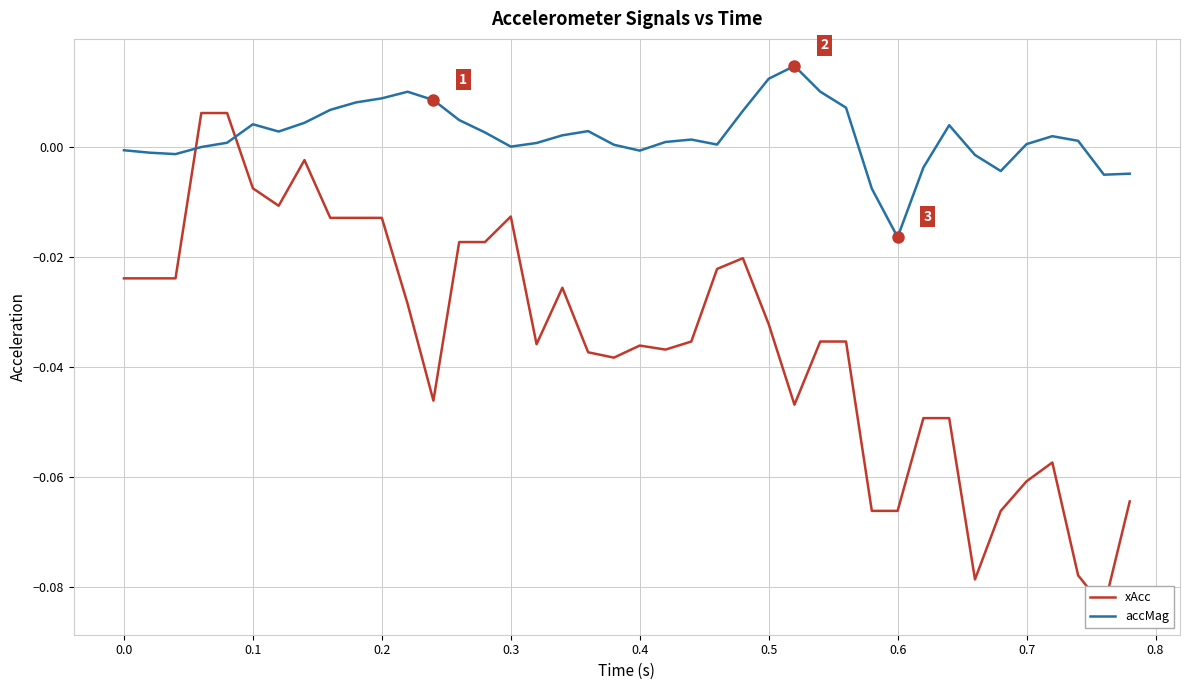

Reading left to right, what are all the values shown in this chart?

xAcc: -0.0	-0.0	-0.0	0.0	0.0	-0.0	-0.0	-0.0	-0.0	-0.0	-0.0	-0.0	-0.0	-0.0	-0.0	-0.0	-0.0	-0.0	-0.0	-0.0	-0.0	-0.0	-0.0	-0.0	-0.0	-0.0	-0.0	-0.0	-0.0	-0.1	-0.1	-0.0	-0.0	-0.1	-0.1	-0.1	-0.1	-0.1	-0.1	-0.1
accMag: -0.0	-0.0	-0.0	-0.0	0.0	0.0	0.0	0.0	0.0	0.0	0.0	0.0	0.0	0.0	0.0	0.0	0.0	0.0	0.0	0.0	-0.0	0.0	0.0	0.0	0.0	0.0	0.0	0.0	0.0	-0.0	-0.0	-0.0	0.0	-0.0	-0.0	0.0	0.0	0.0	-0.0	-0.0